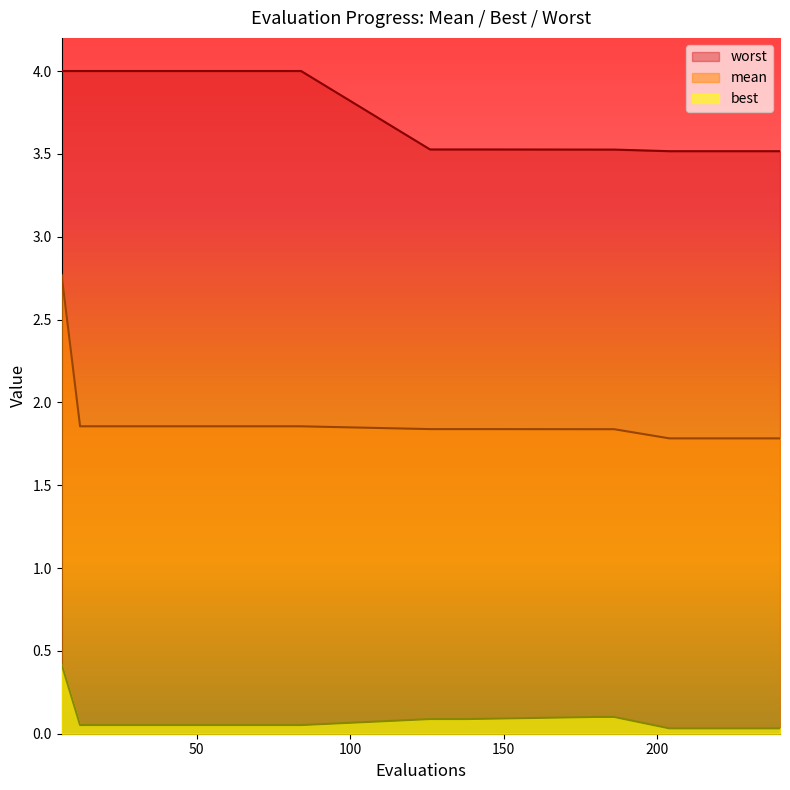

Rank the series at 126 from lowest to highest value.

best, mean, worst